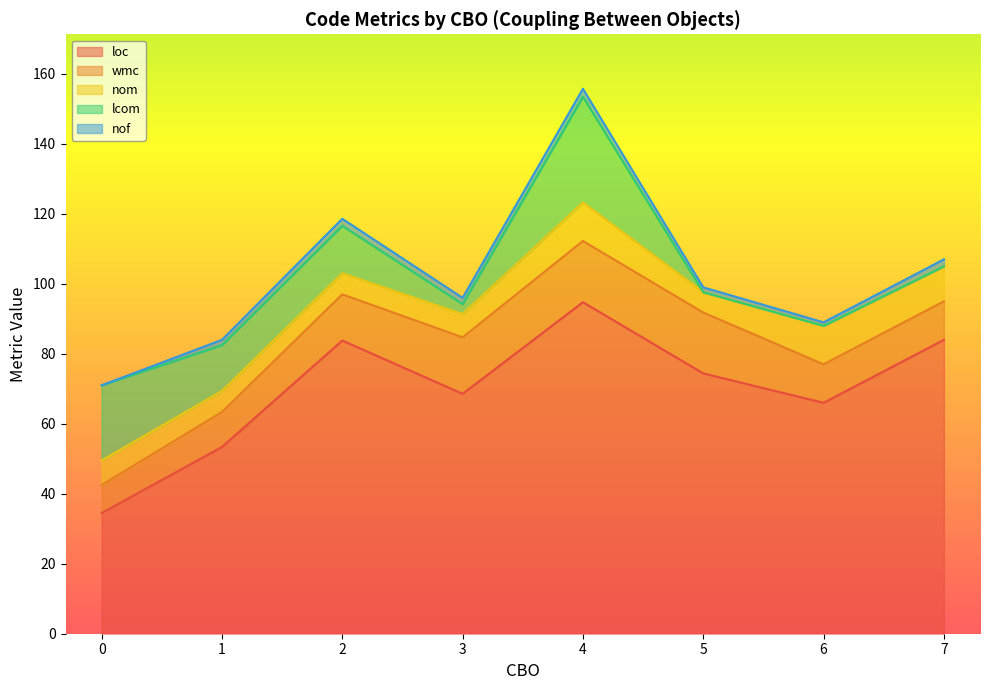

True or false: wmc and loc cross at least once.

False